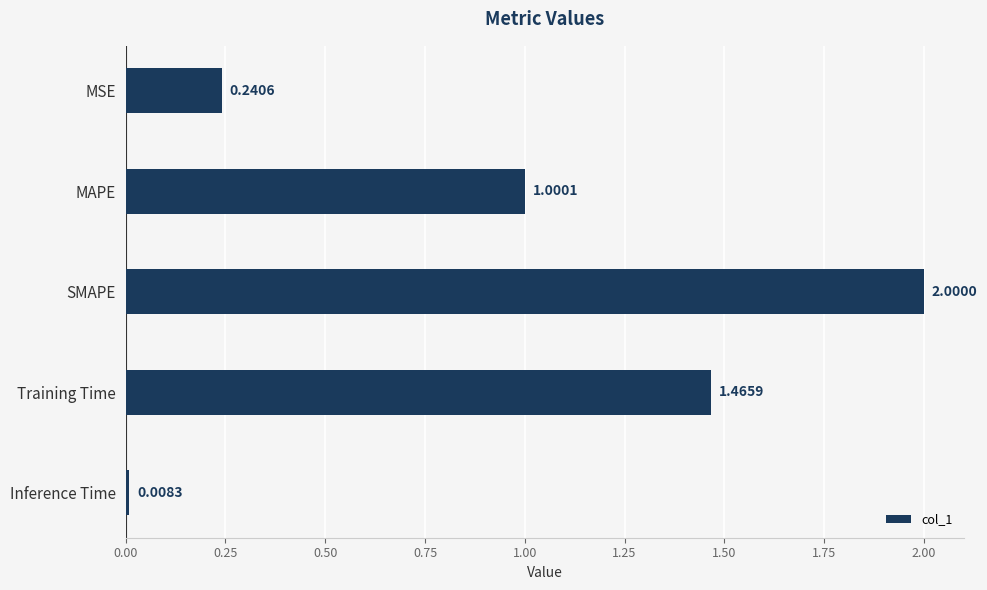

What is the maximum value shown in the chart?

2.0